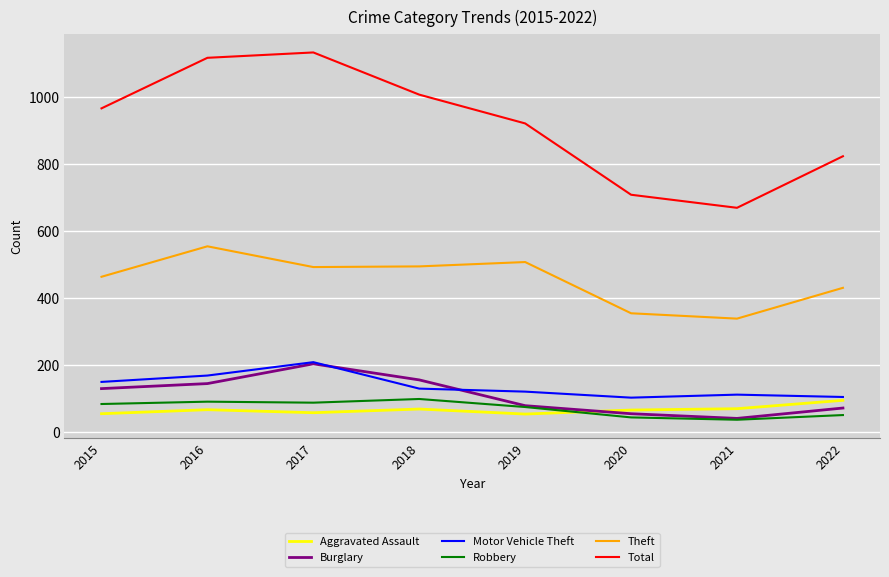

What is the difference between the maximum and minimum values in the Total series?

464